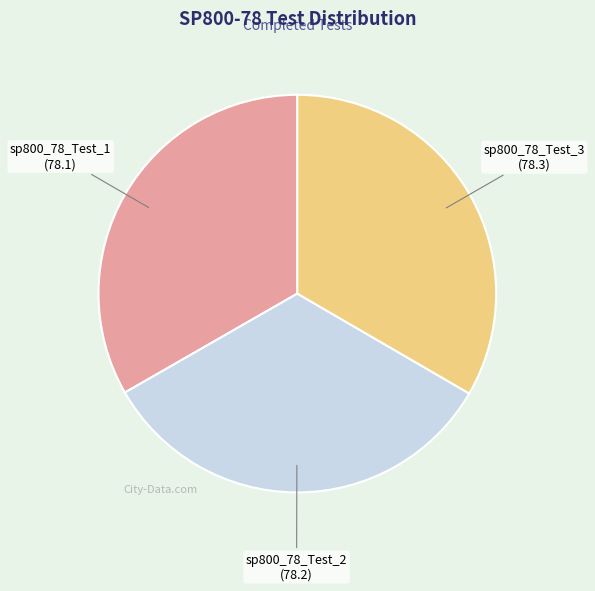

True or false: sp800_78_Test_3 accounts for 33% of the total.

True